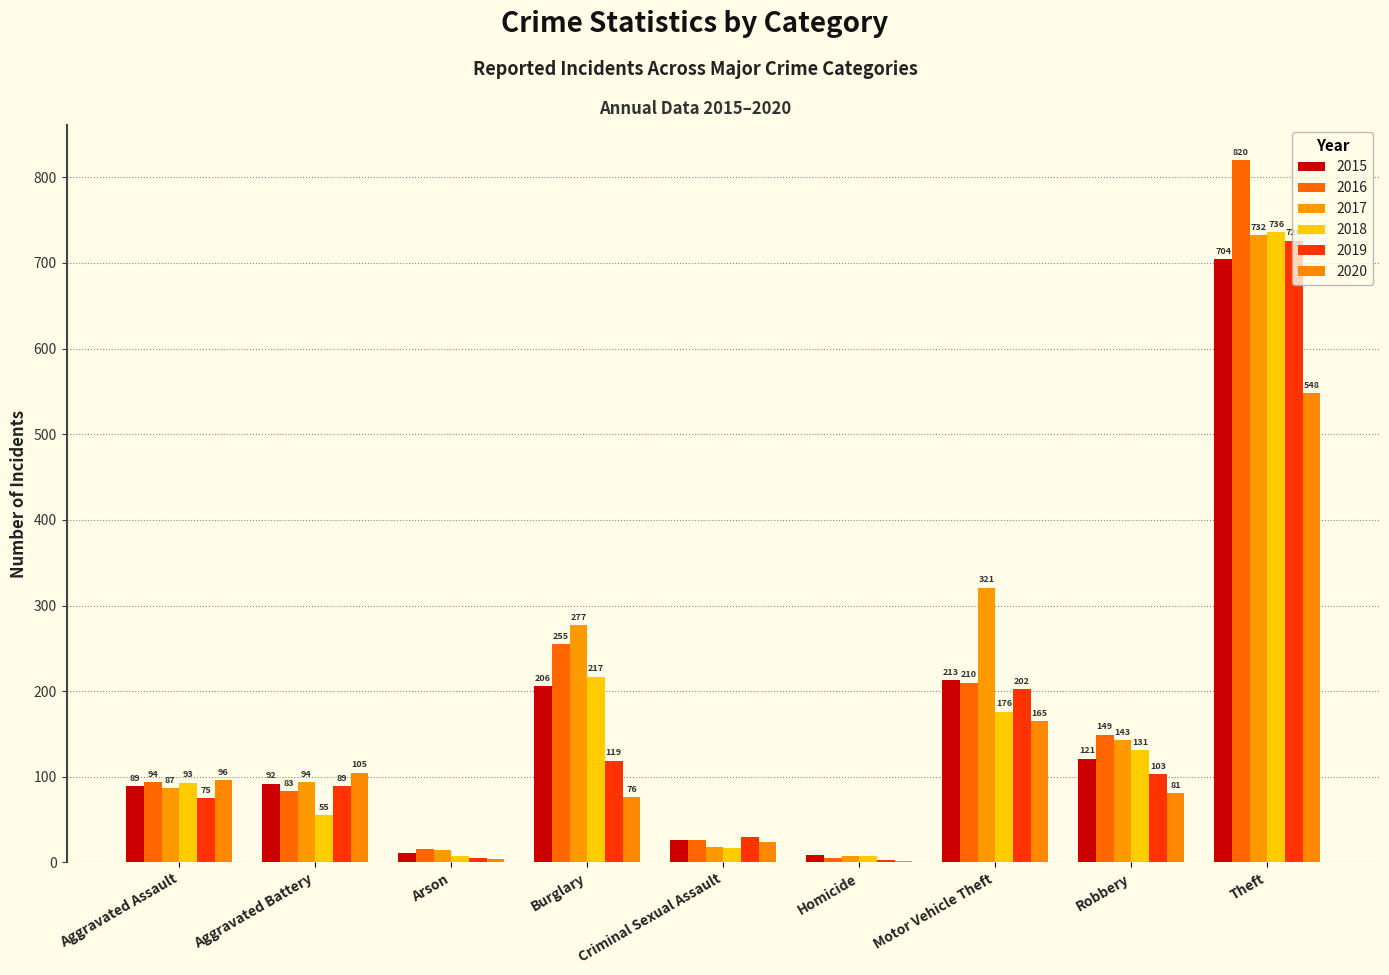

Is it true that 2017 equals 135 at Aggravated Assault?

False